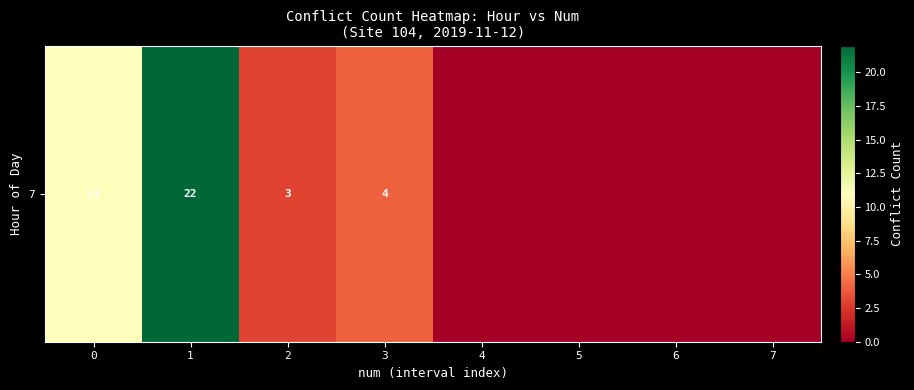

Reading left to right, transcribe all the data shown in this chart.

0=11	1=22	2=3	3=4	4=0	5=0	6=0	7=0